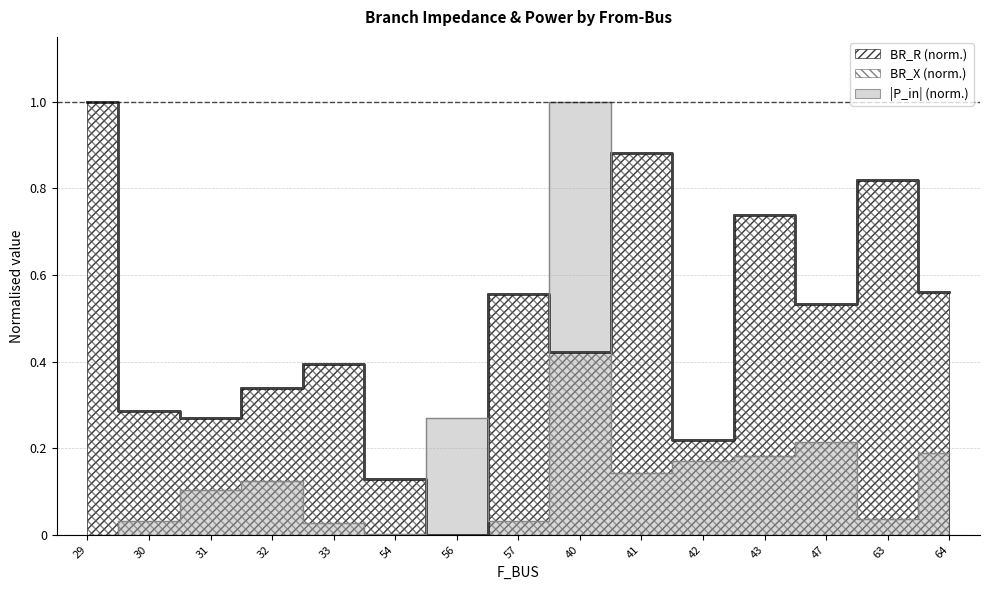

At which category does P_in reach its first local valley?

54